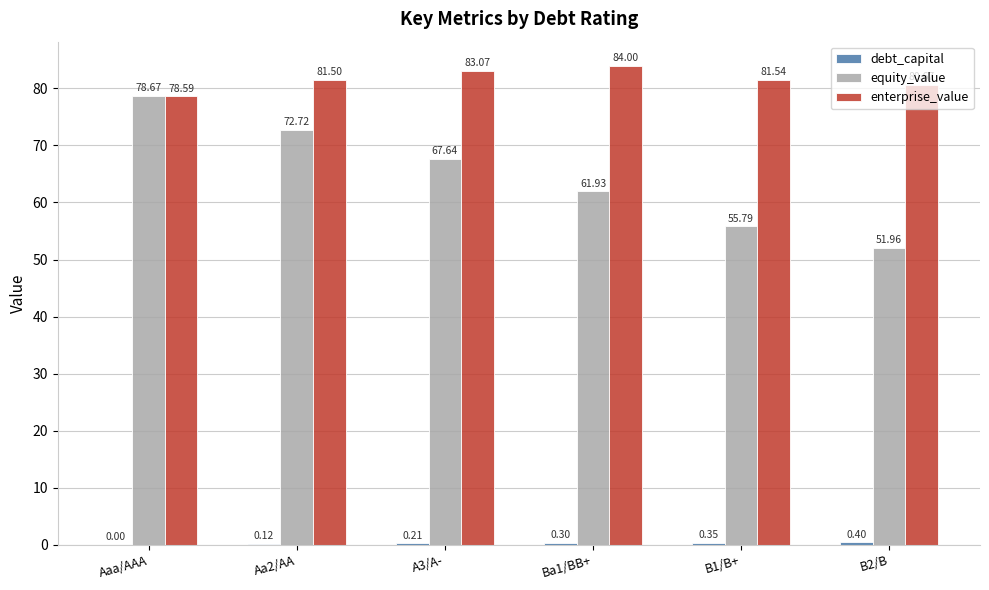

Does the chart contain stacked bars?

No